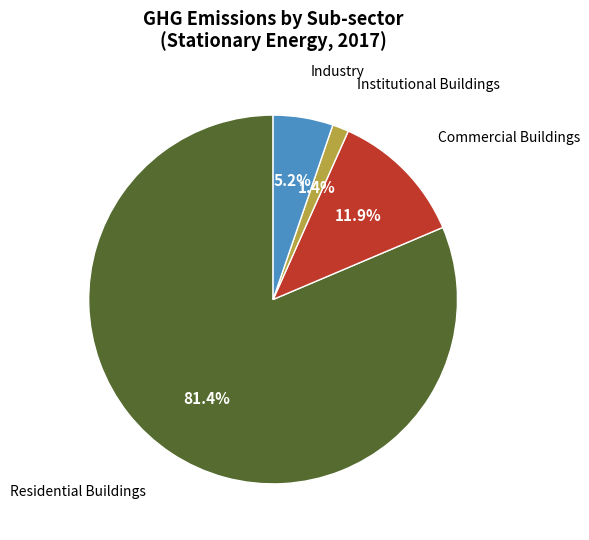

How many segments does this pie chart have?

4